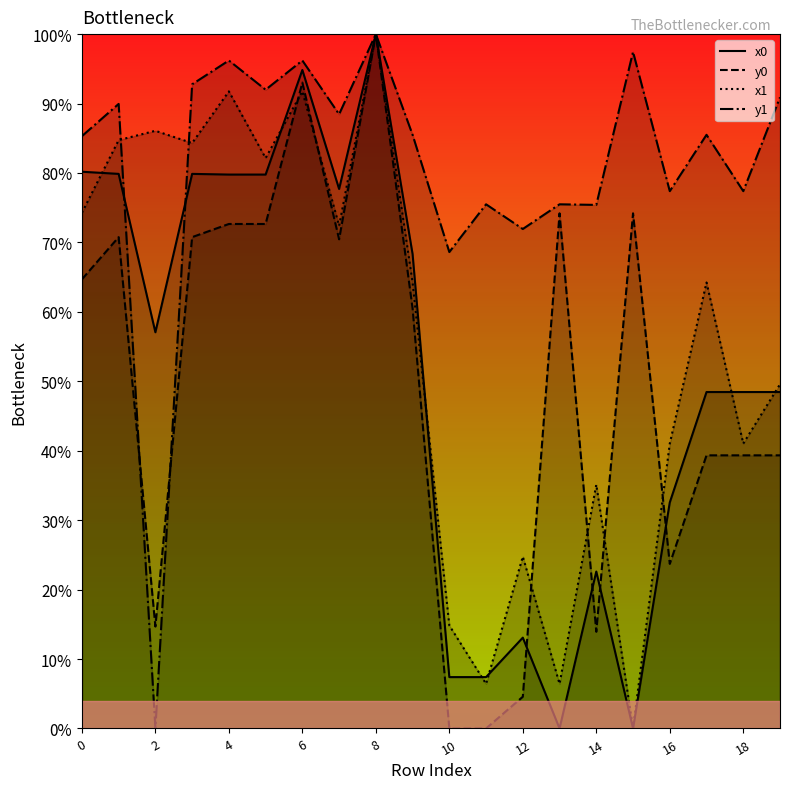

At 12, list the series in order from smallest to largest.

y0, x0, x1, y1